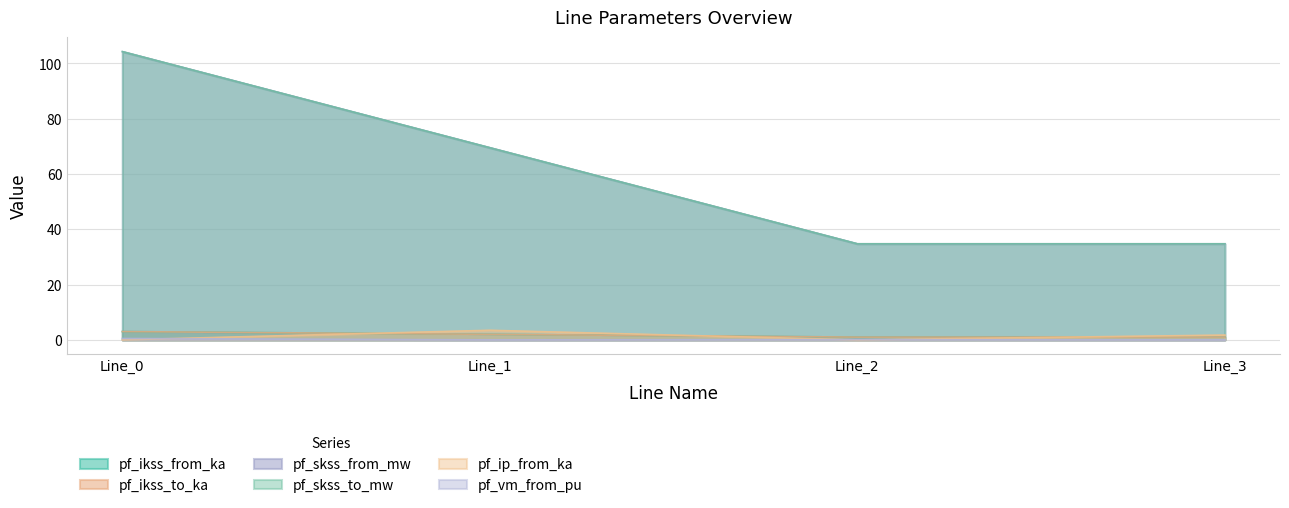

Read the pf_vm_from_pu value at Line_2.

0.1